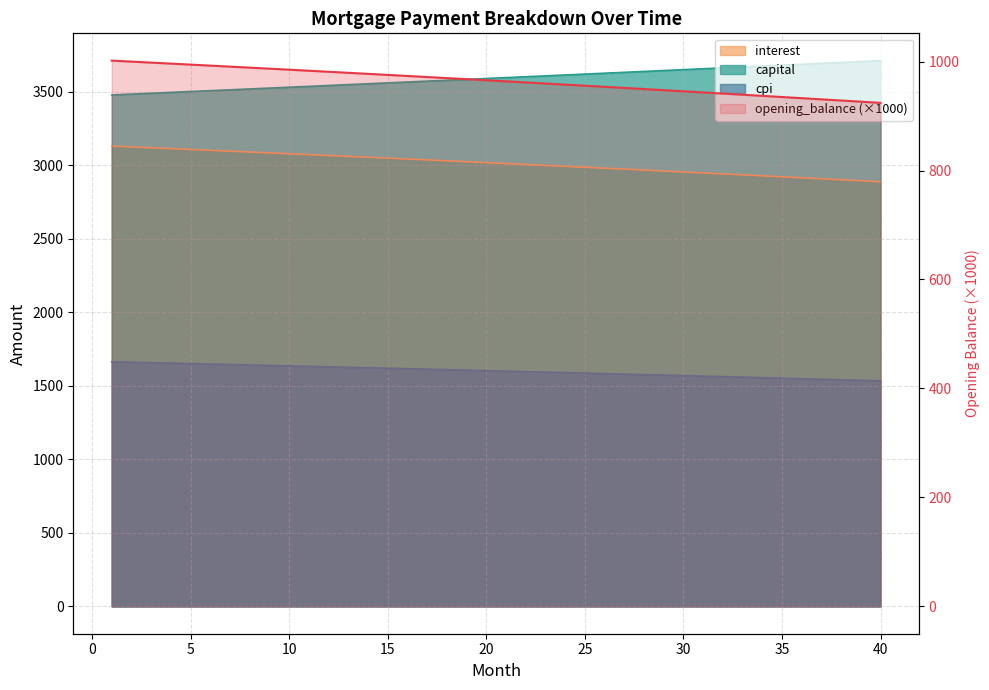

What is the sum of all interest values?

120506.1